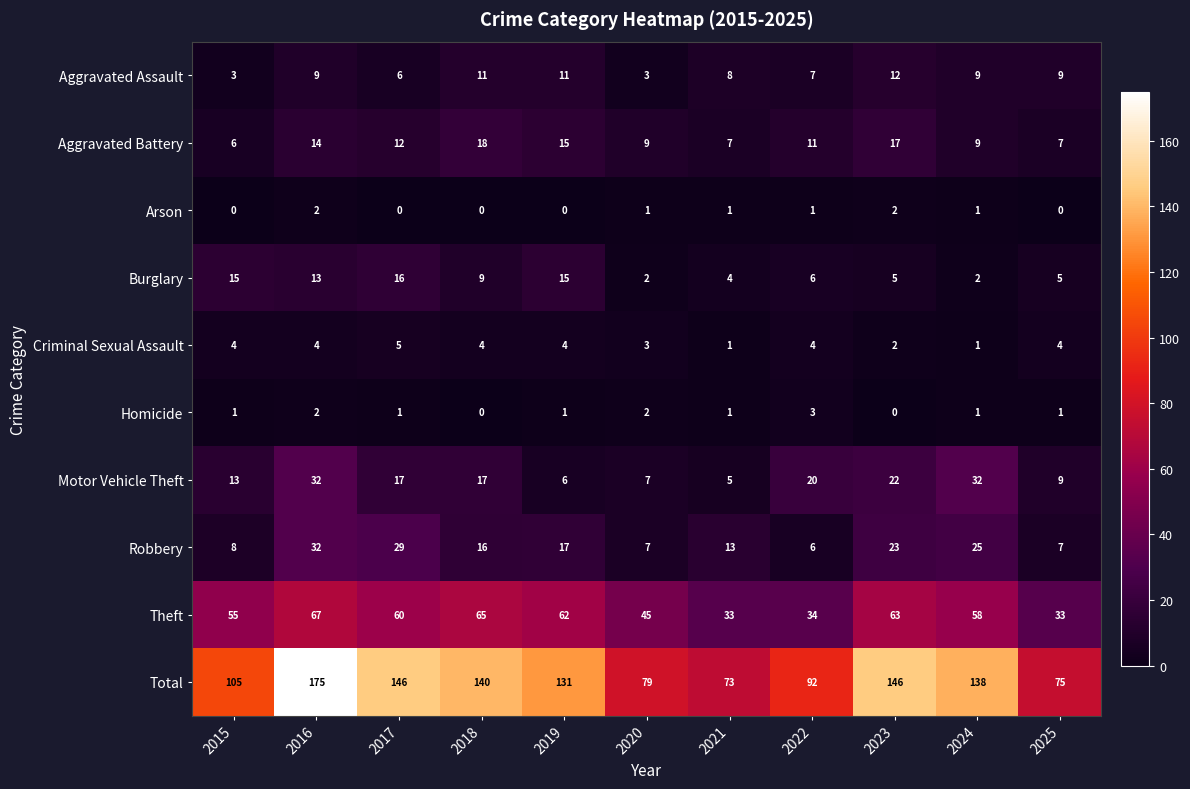

What value does the Motor Vehicle Theft series have at 2017?

17